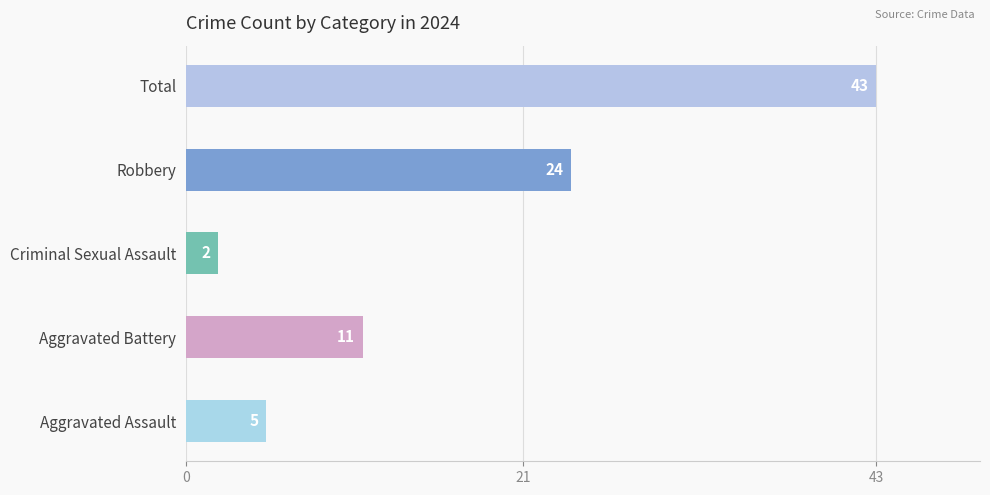

Does the chart contain any negative values?

No